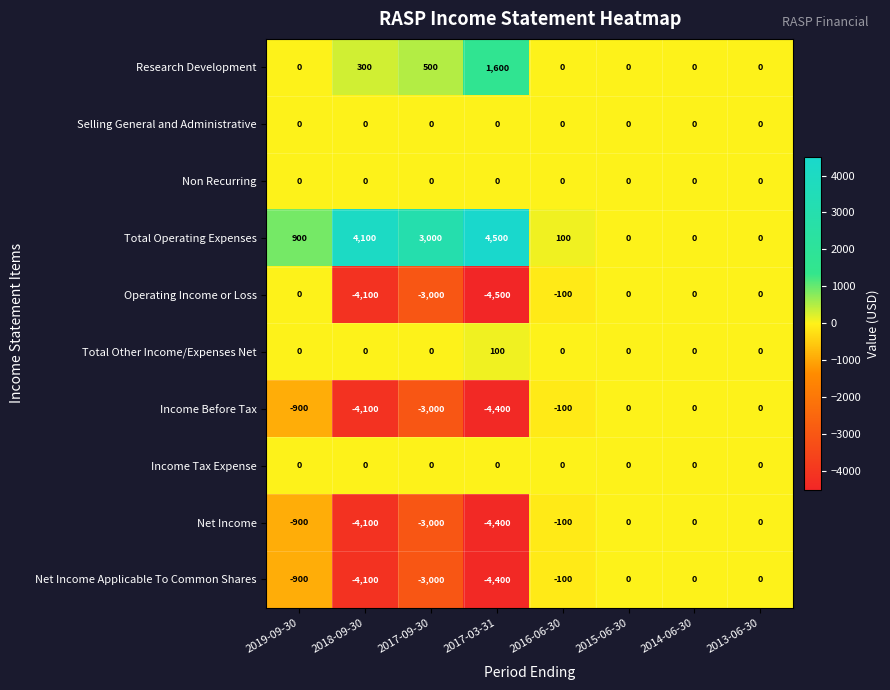

At how many categories does at least one series exceed 114?

4